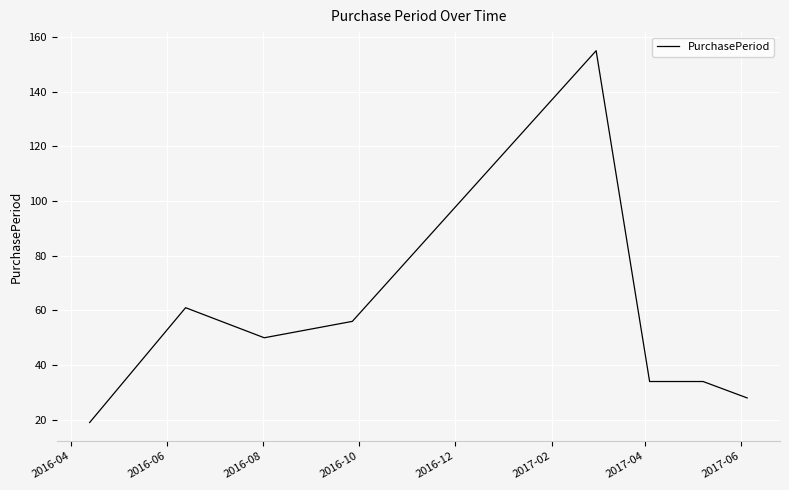

True or false: the data has more than 1 interior local peaks.

True